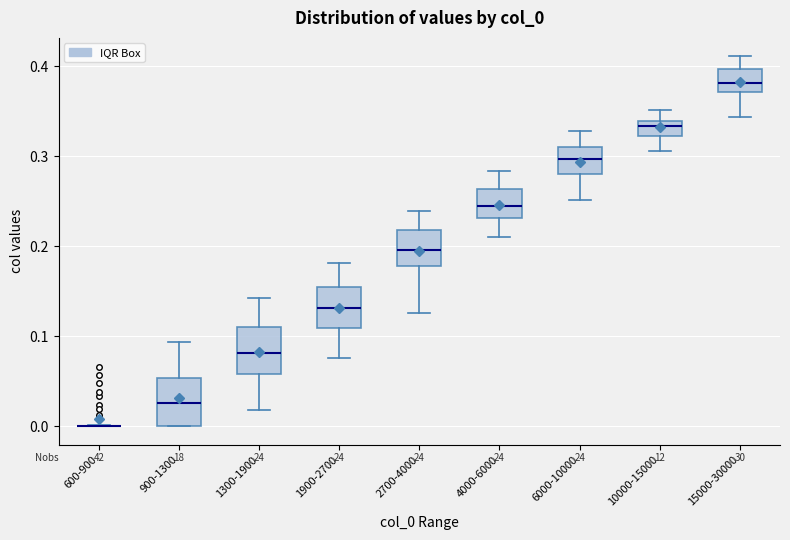

Where does the upper whisker of the box for 900-1300 end on the y-axis? The values are not printed on the chart, so give them approximately, as read against the axis.

0.09